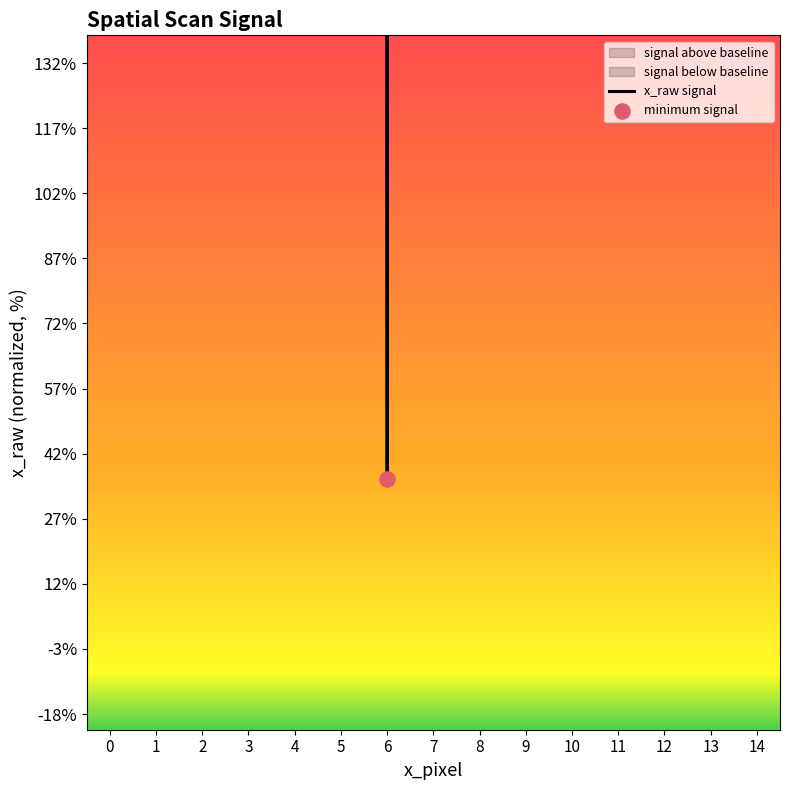

What is the change in value from 0 to 7?

-4.9